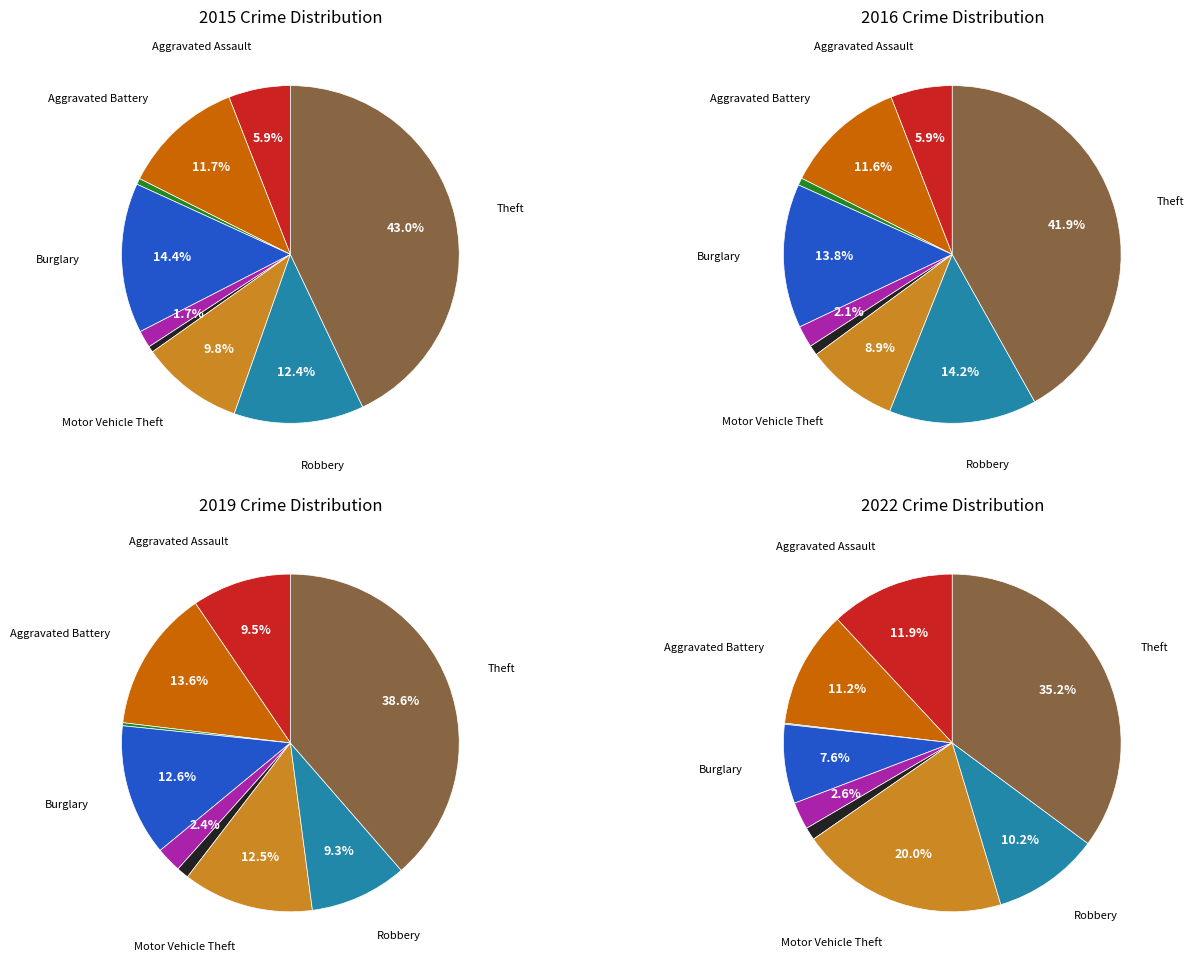

Does Burglary represent more than half of the total?

No